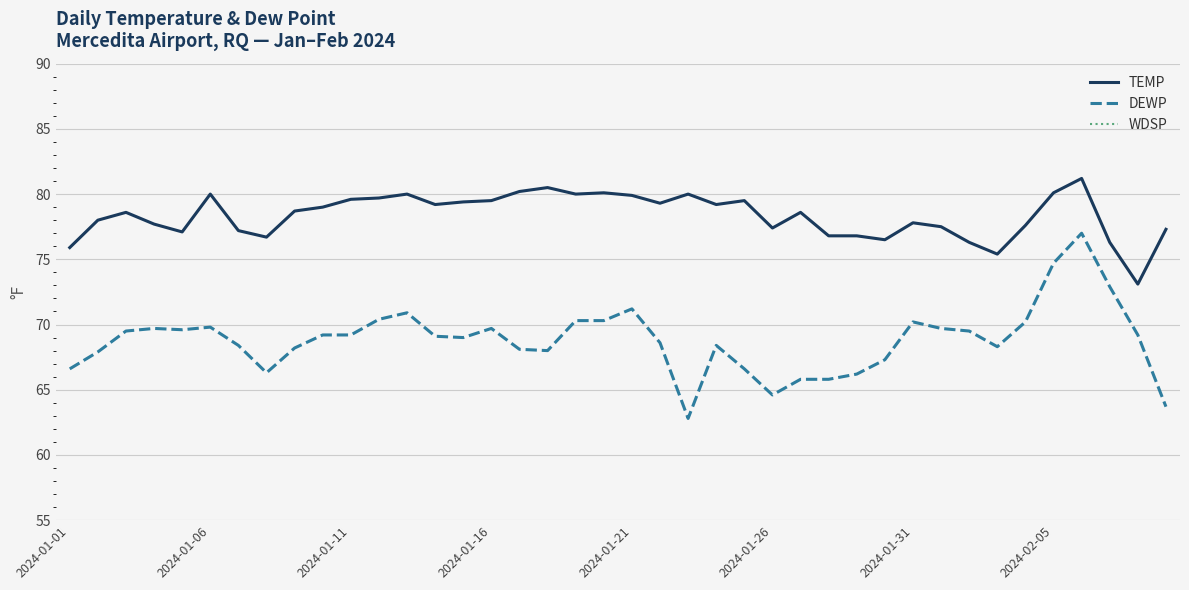

Which has a higher value, 18 or 14?

18